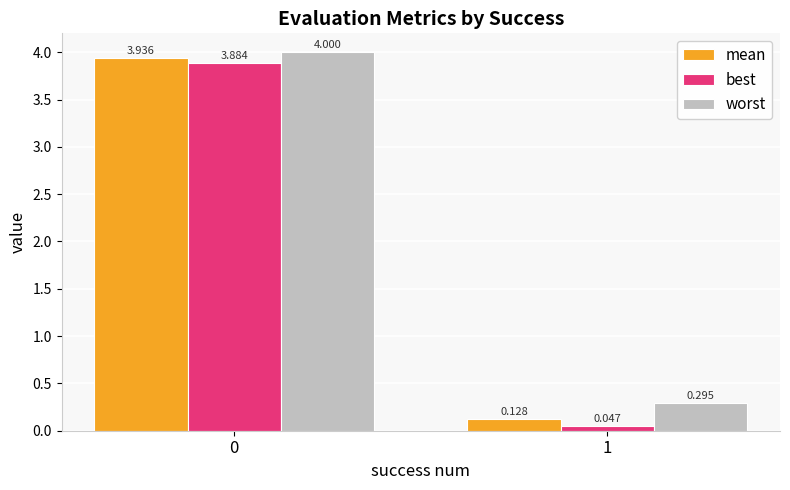

Between 0 and 1, which series saw the biggest shift?

best